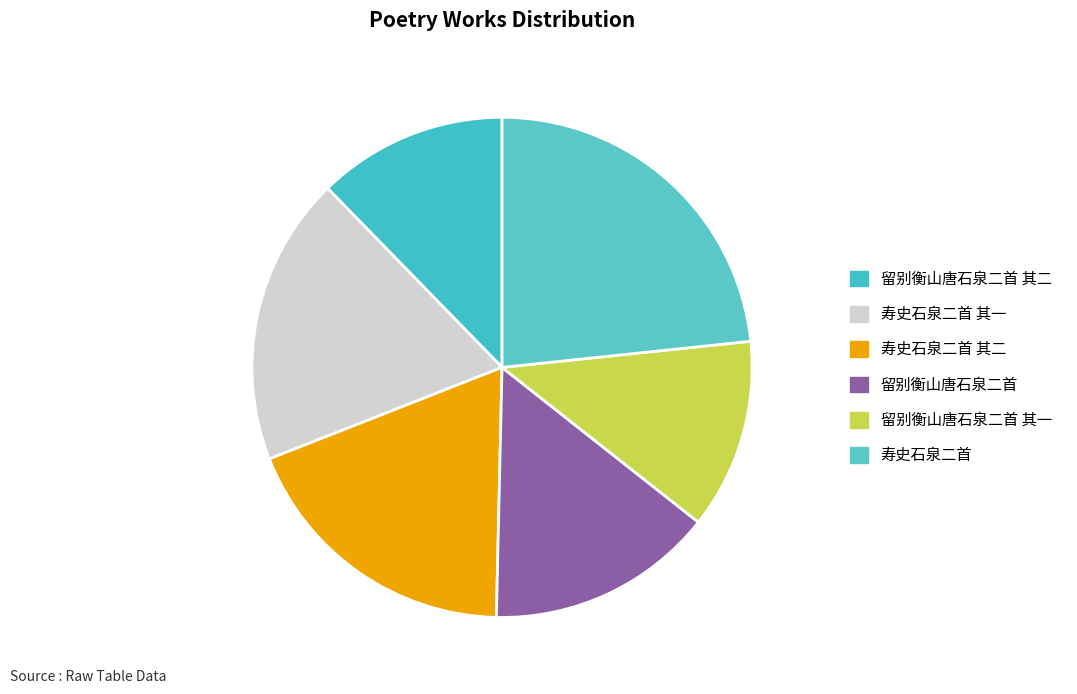

How many slices are in this pie chart?

6